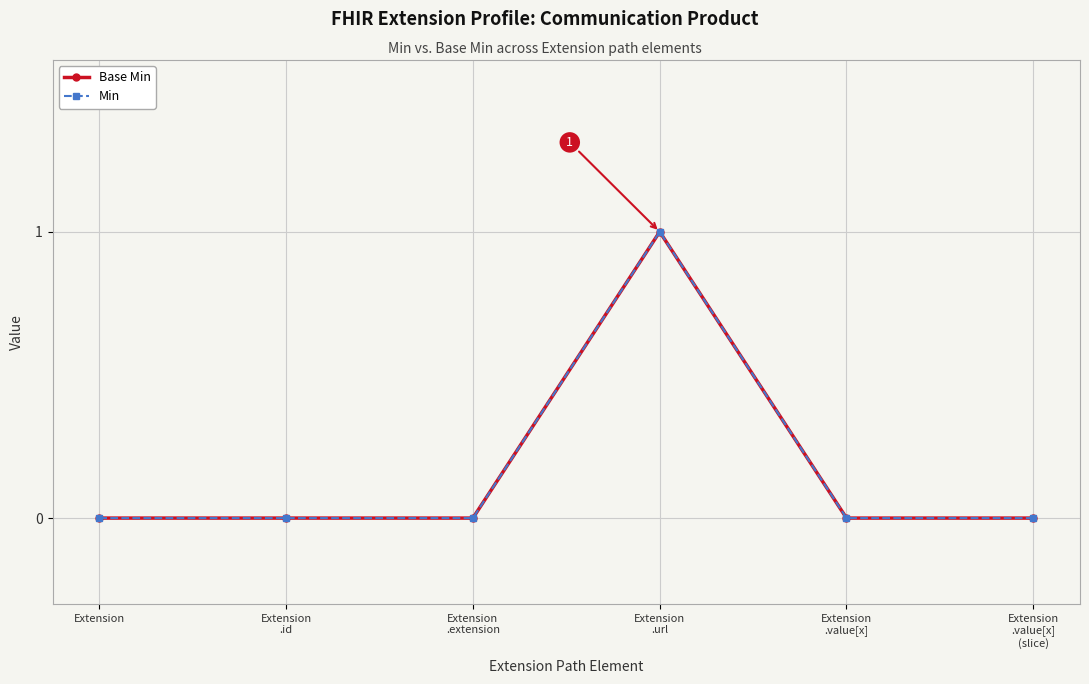

Which label corresponds to the smallest value in the chart?

Extension